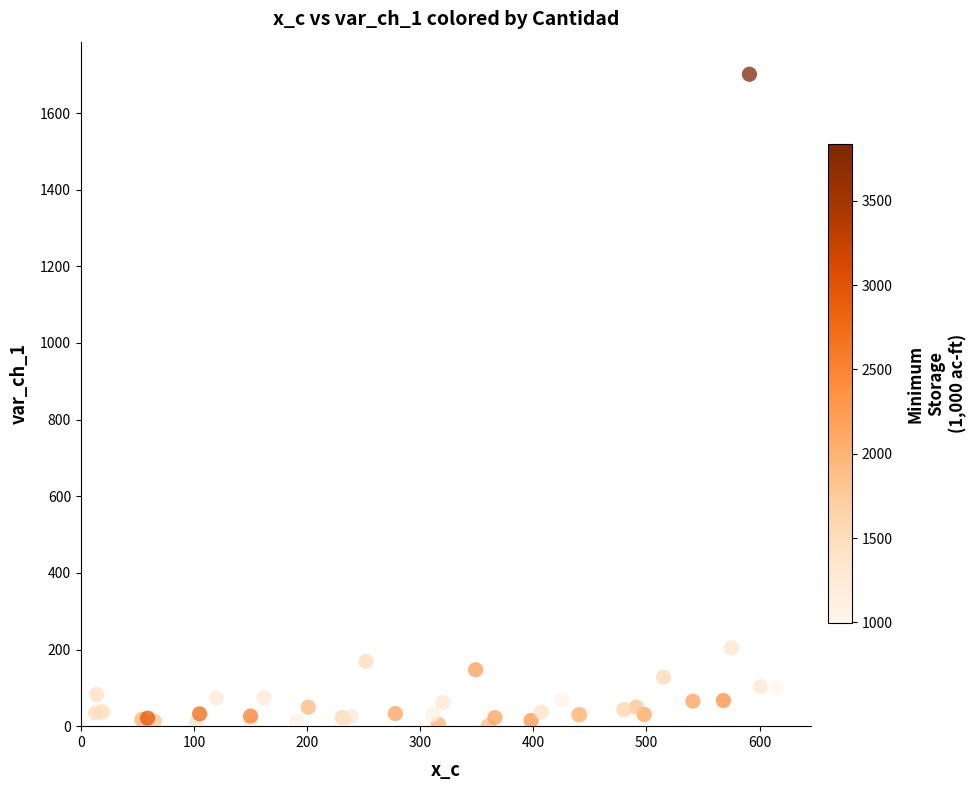

What Y value in the scatter plot is closest to 851?

204.7